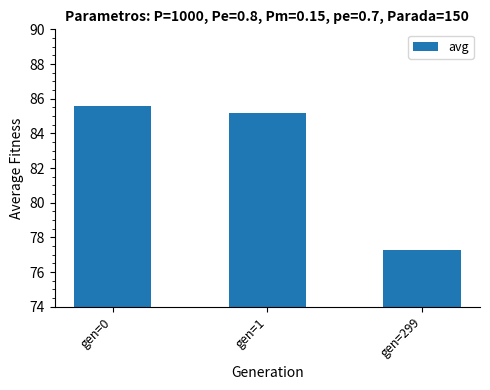

What is the difference between the values at gen=299 and gen=0?

8.3